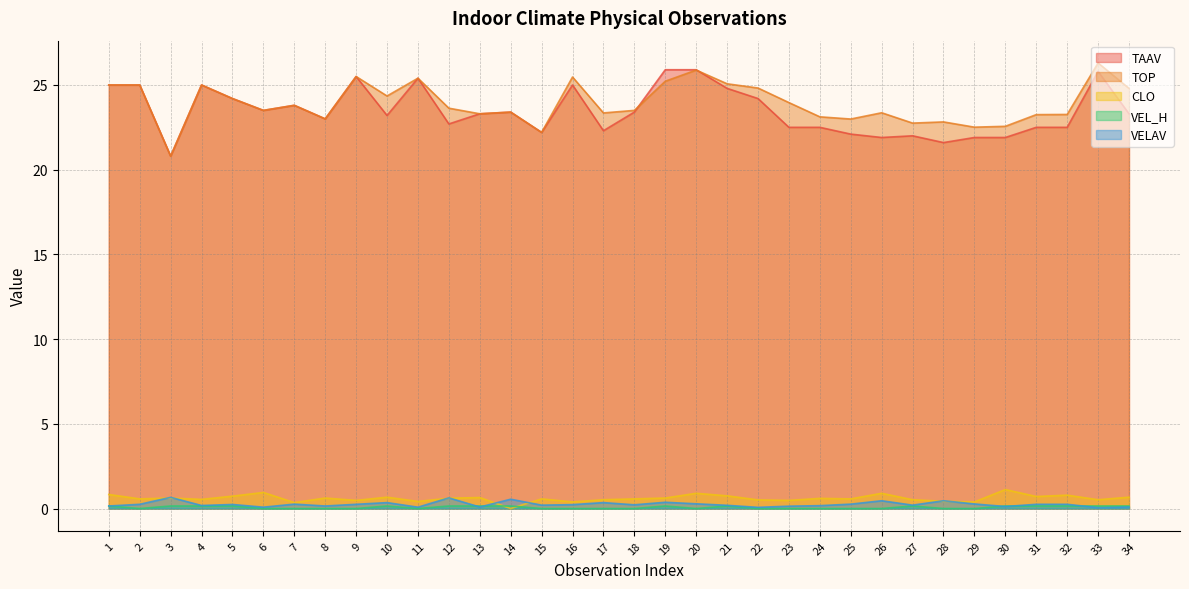

At 14, list the series in order from smallest to largest.

CLO, VEL_H, VELAV, TAAV, TOP